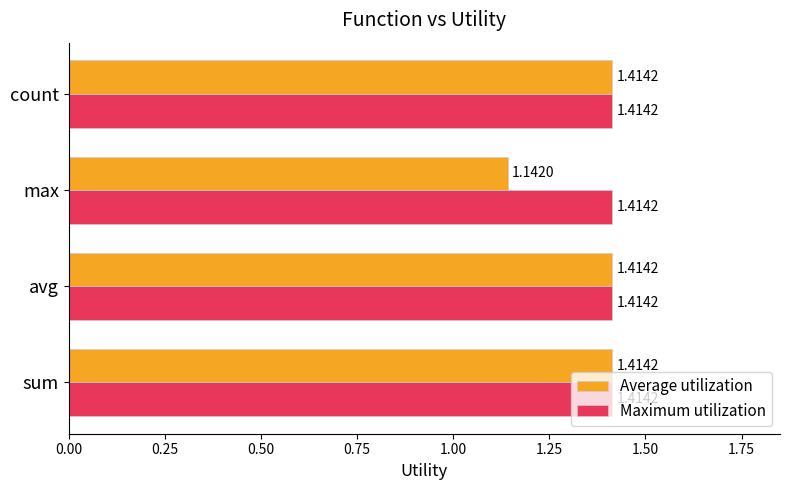

Which series has the largest range (max minus min)?

Average utilization